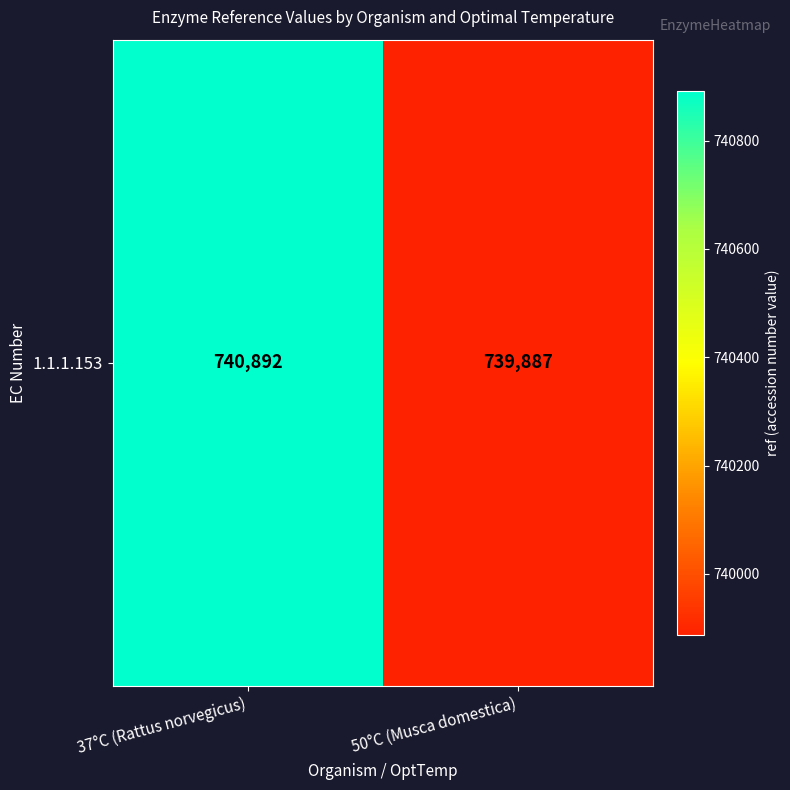

Read the value at 50°C (Musca domestica), to the nearest 100.

739900